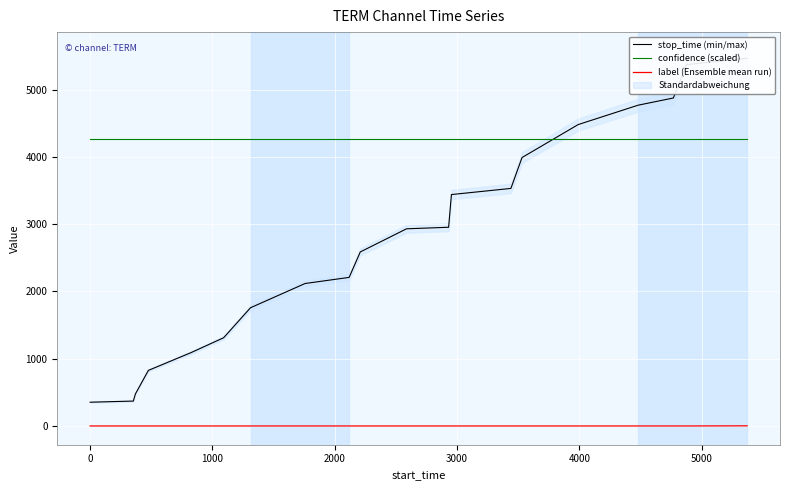

After their last crossing, which series has the higher values: confidence (scaled) or stop_time (min/max)?

stop_time (min/max)